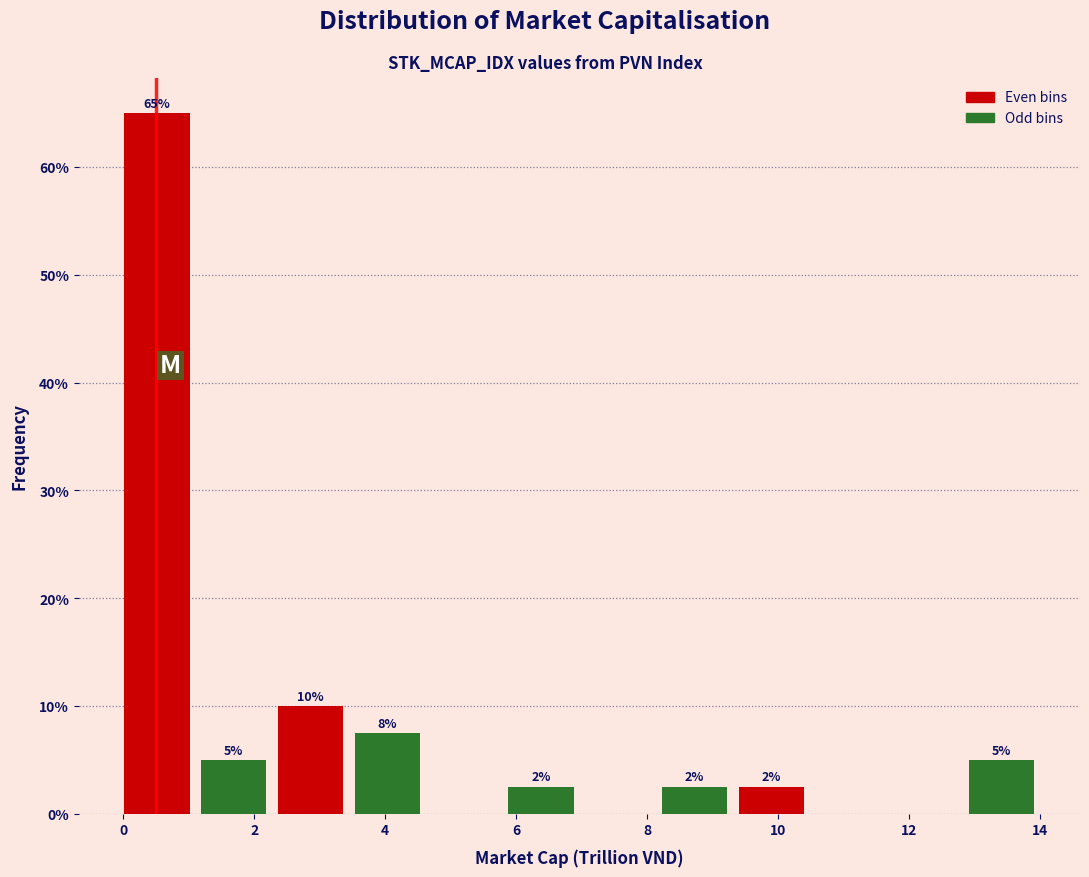

Which range on the x-axis has the tallest bar?

0.0 to 1.2